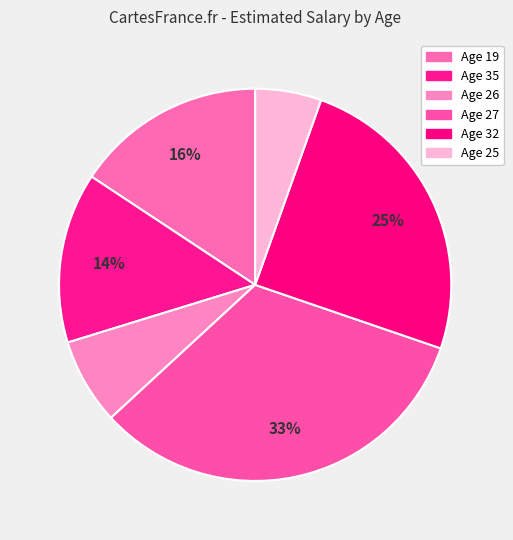

Count the number of slices in the pie.

6